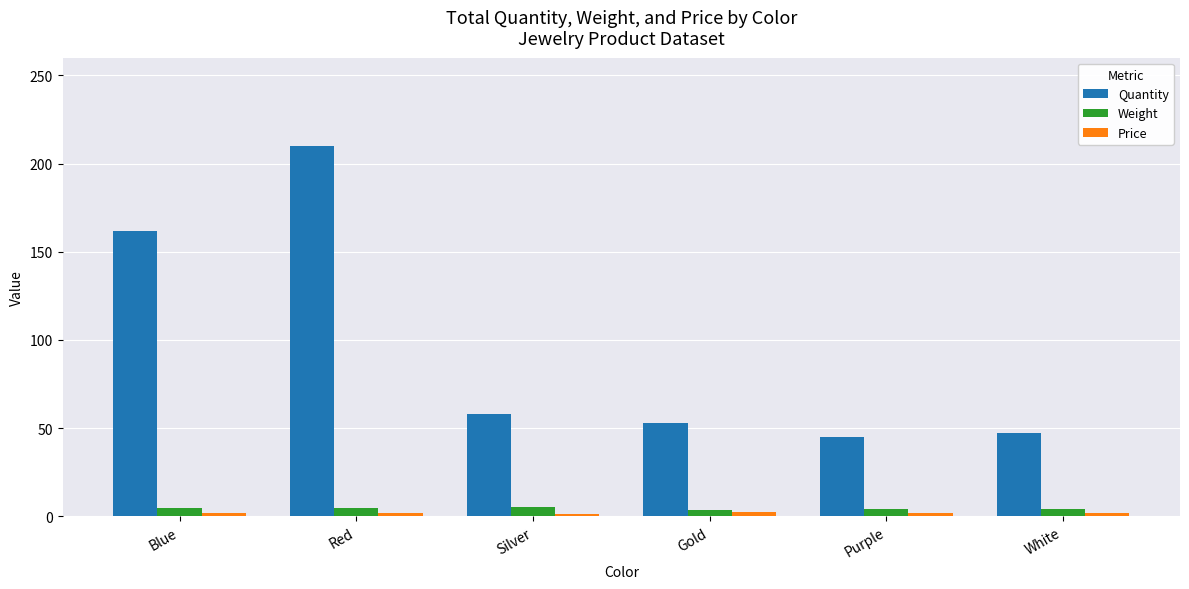

Between Red and Silver, which series saw the biggest shift?

Quantity